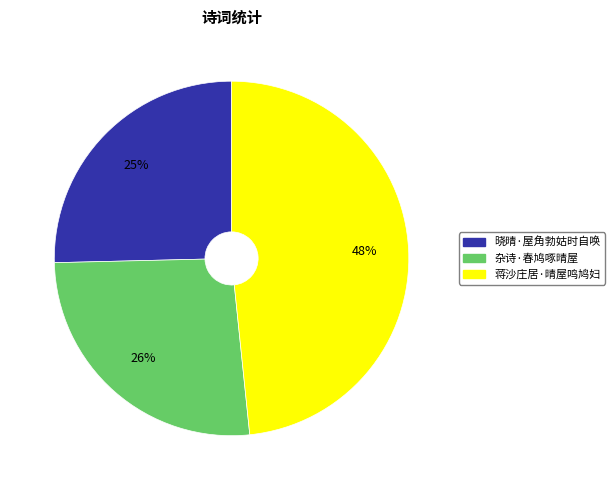

Is 蒋沙庄居·晴屋鸣鸠妇 the majority of the pie?

No